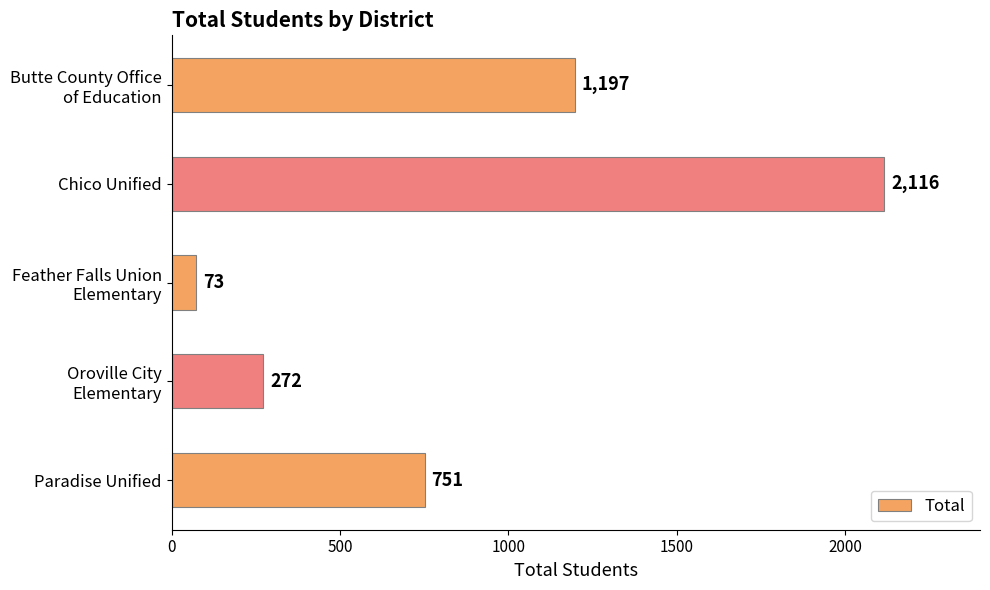

Reading top to bottom, list all the values displayed in this chart.

1197	2116	73	272	751